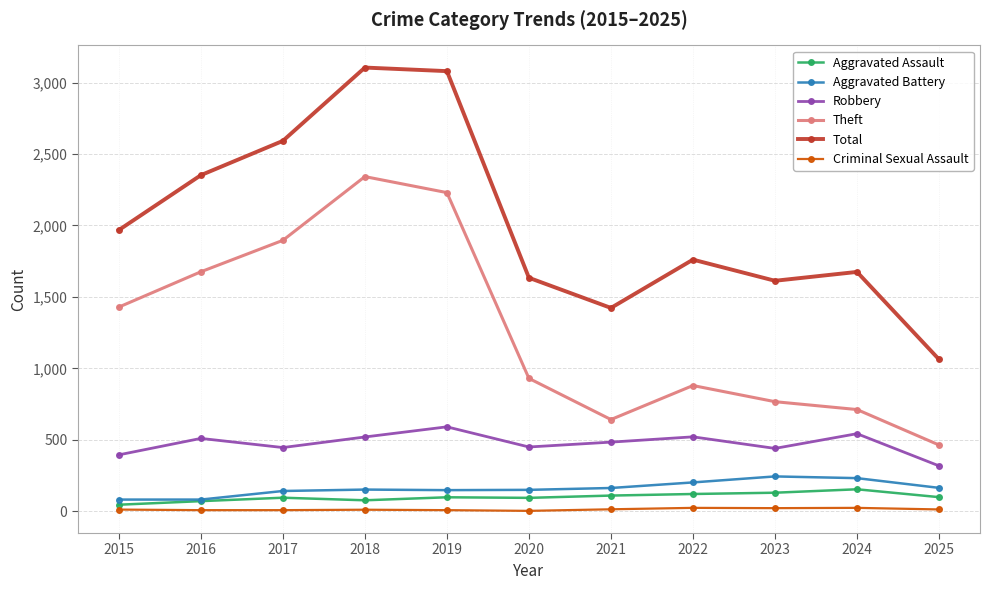

How many series are shown in this chart?

6